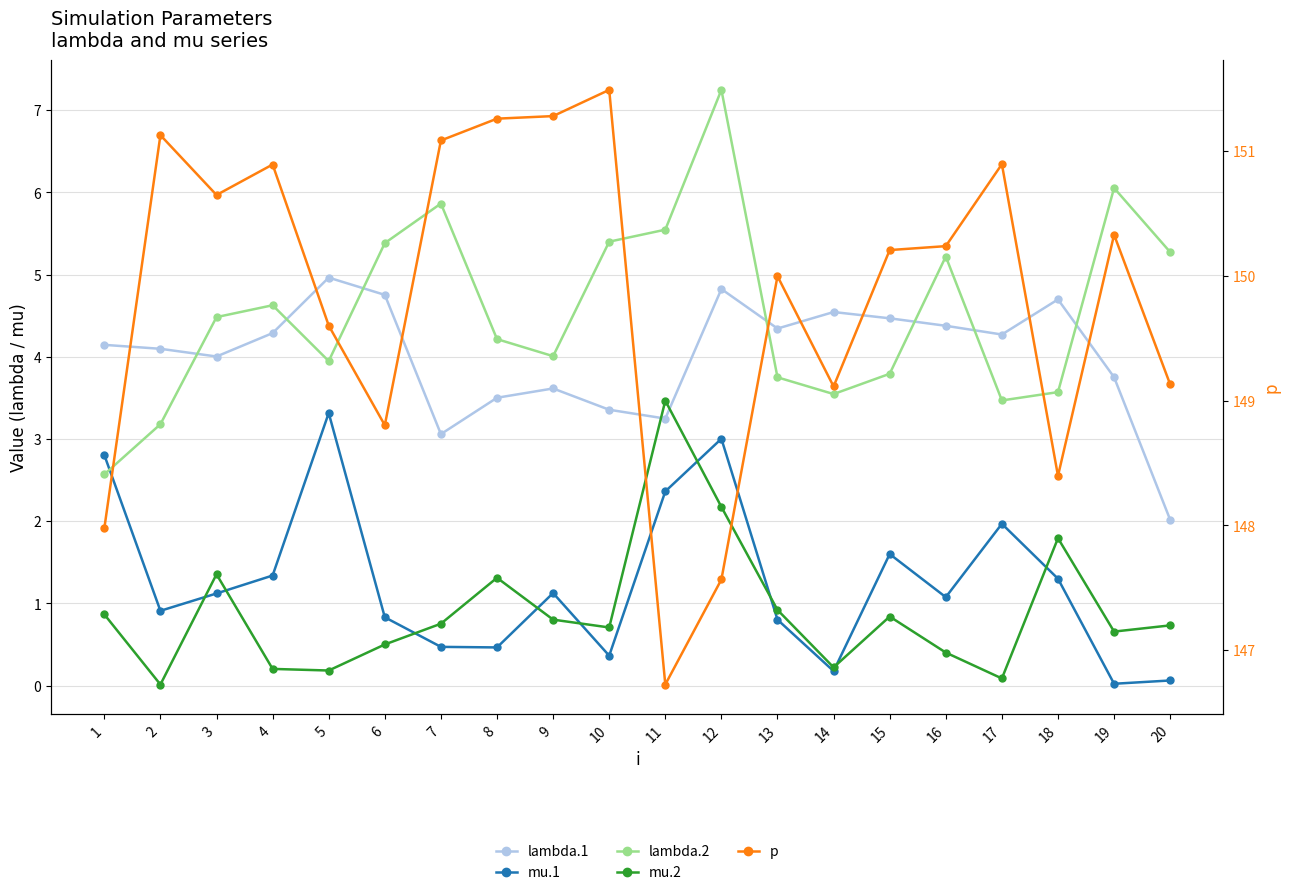

What is the value of the mu.1 point at the 6th from the left?

0.8